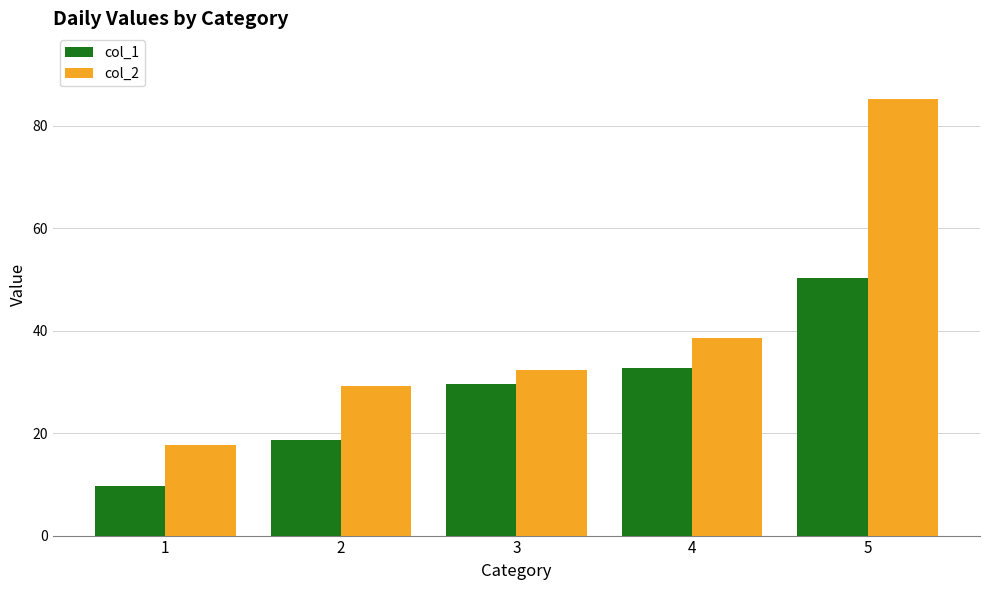

What are all the series names shown in the legend?

col_1, col_2